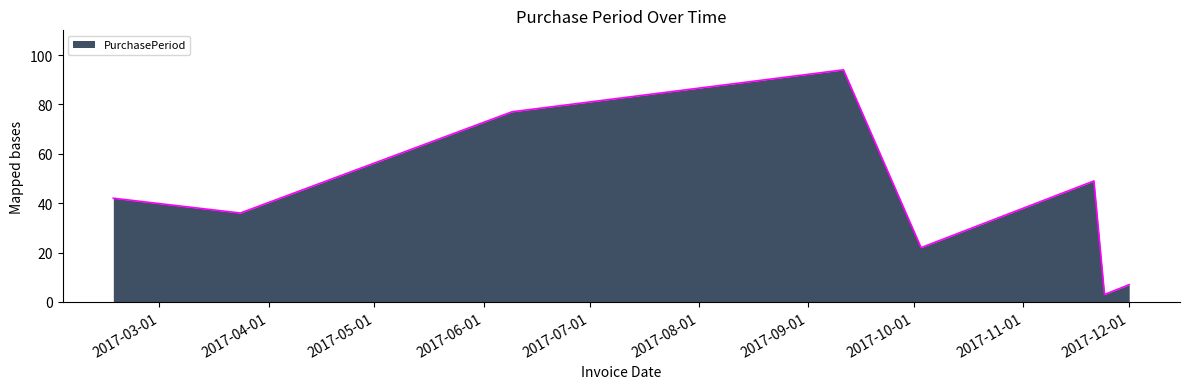

What is the smallest value displayed?

3